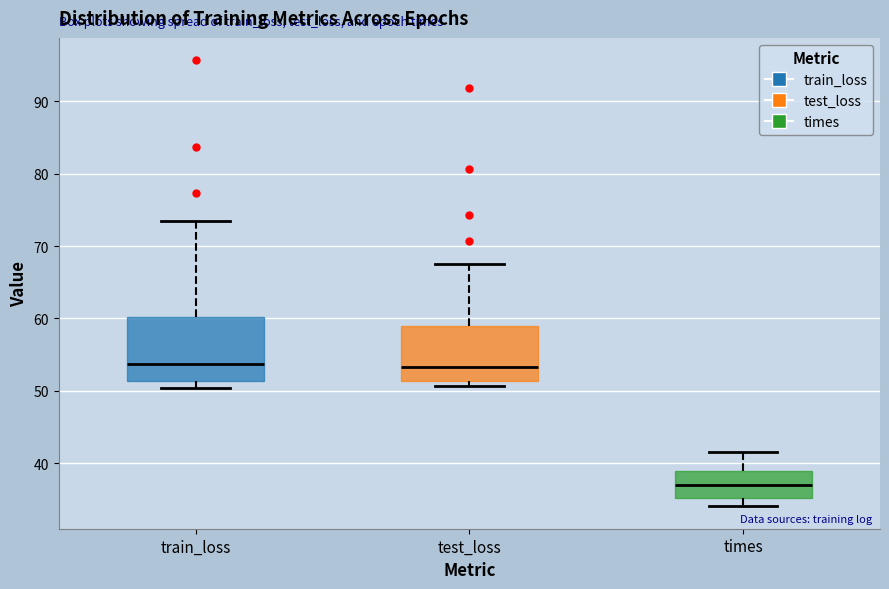

Reading left to right, transcribe this box plot: for each box, give where its median line is, the range the box spans, and where its two whiskers end, as read against the y-axis. The values are not printed on the chart, so give them approximately, as read against the axis.

train_loss: median 54, box 51 to 60, whiskers 50 to 73
test_loss: median 53, box 51 to 59, whiskers 51 (just below the box's lower edge) to 68
times: median 37, box 35 to 39, whiskers 34 to 41